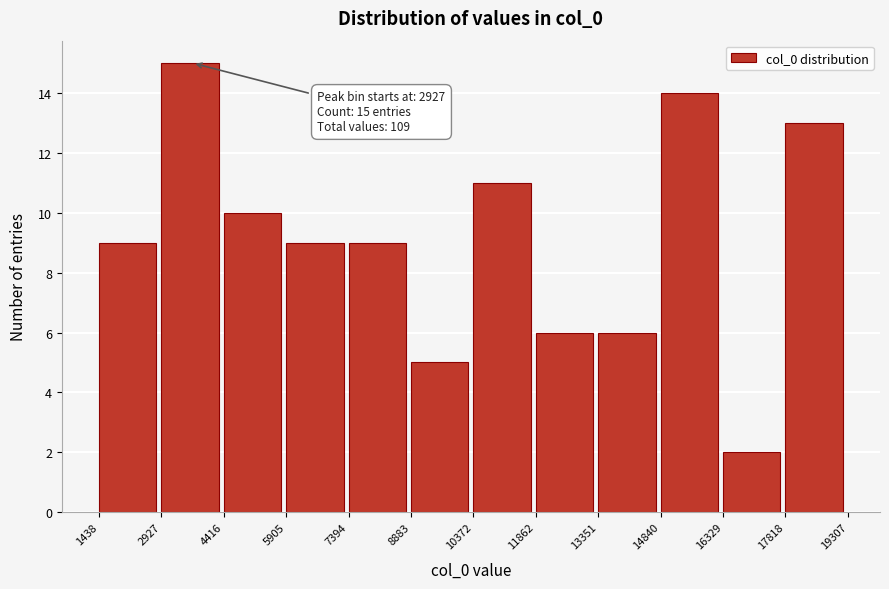

Which range on the x-axis has the tallest bar?

2927 to 4416